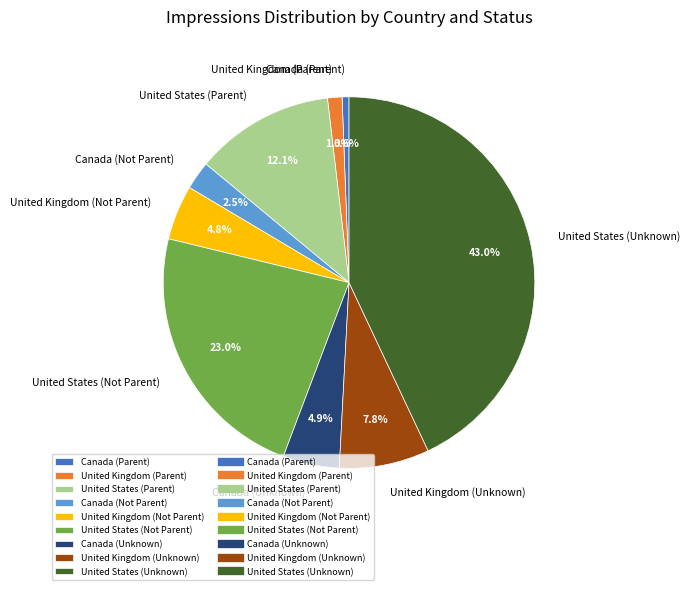

To the nearest percent, what is the combined percentage of Canada (Parent) and Canada (Not Parent)?

3%